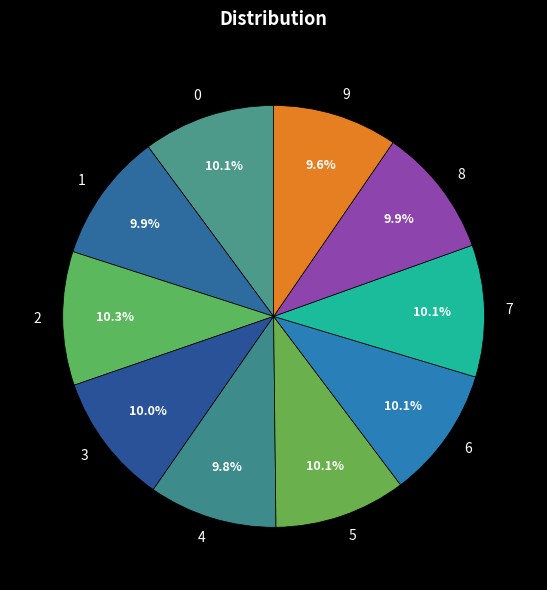

To the nearest percent, what percentage of the pie is 0?

10%